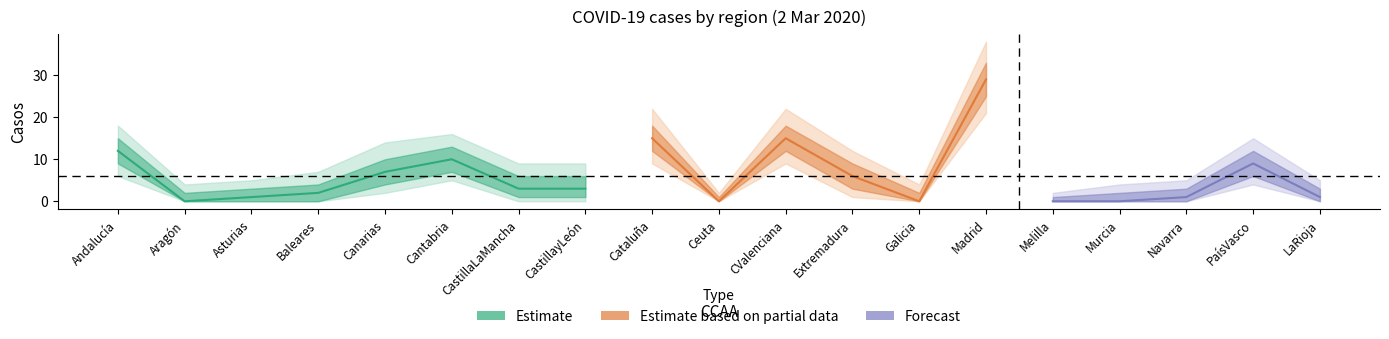

Is this an area chart (filled region under the line)?

No